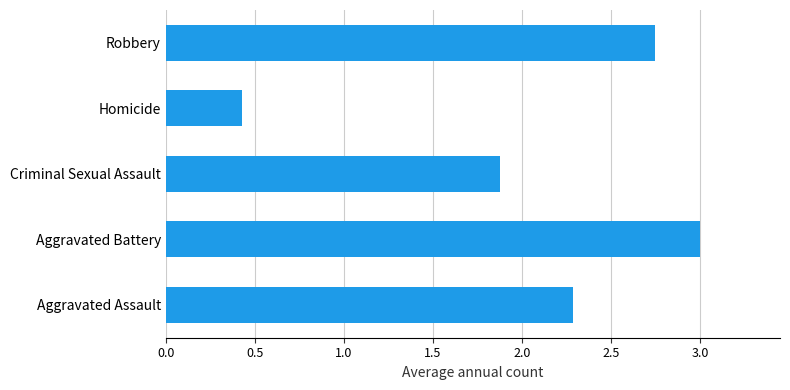

List the labels in order of value, largest first.

Aggravated Battery, Robbery, Aggravated Assault, Criminal Sexual Assault, Homicide